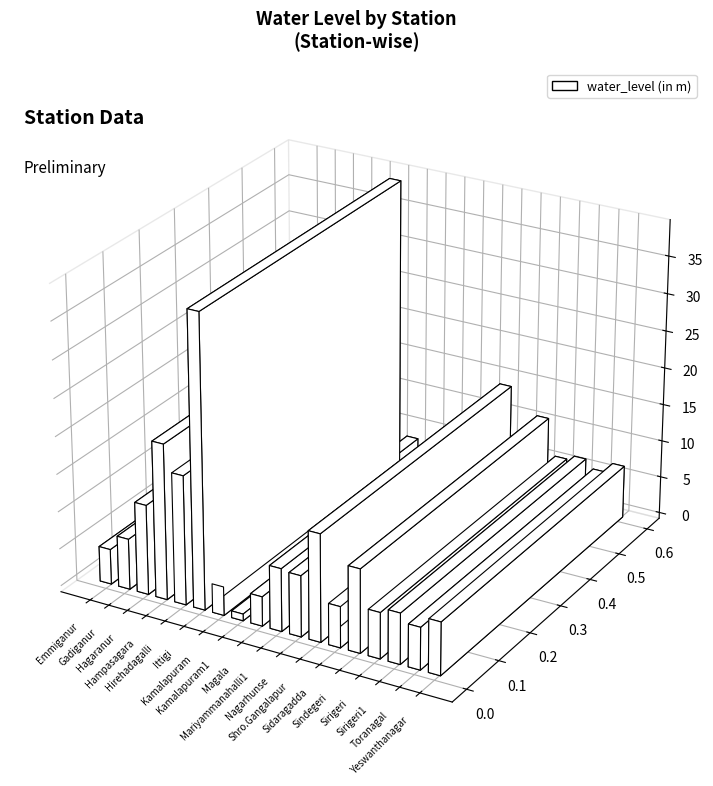

Reading left to right, transcribe all the data shown in this chart.

4.7	6.8	12.0	20.8	17.2	39.0	3.8	0.9	3.9	8.4	8.2	14.3	5.5	11.2	6.1	6.8	5.7	7.1